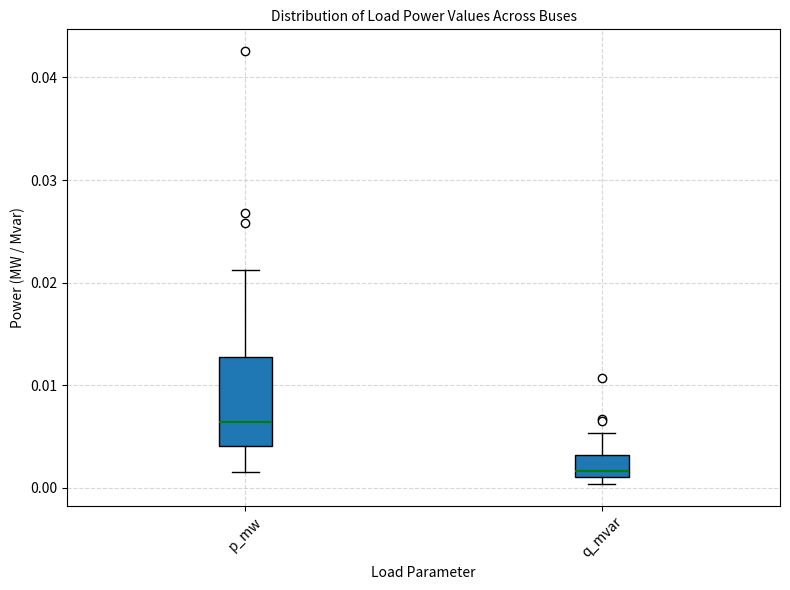

Which box has the highest median line?

p_mw